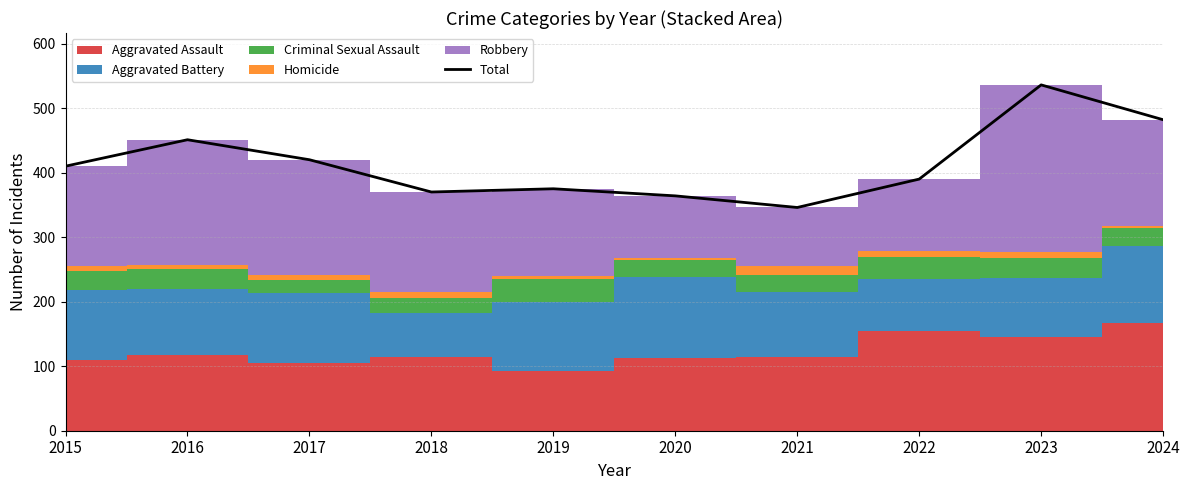

List the labels in order of value, largest first.

2023, 2024, 2016, 2017, 2015, 2022, 2019, 2018, 2020, 2021